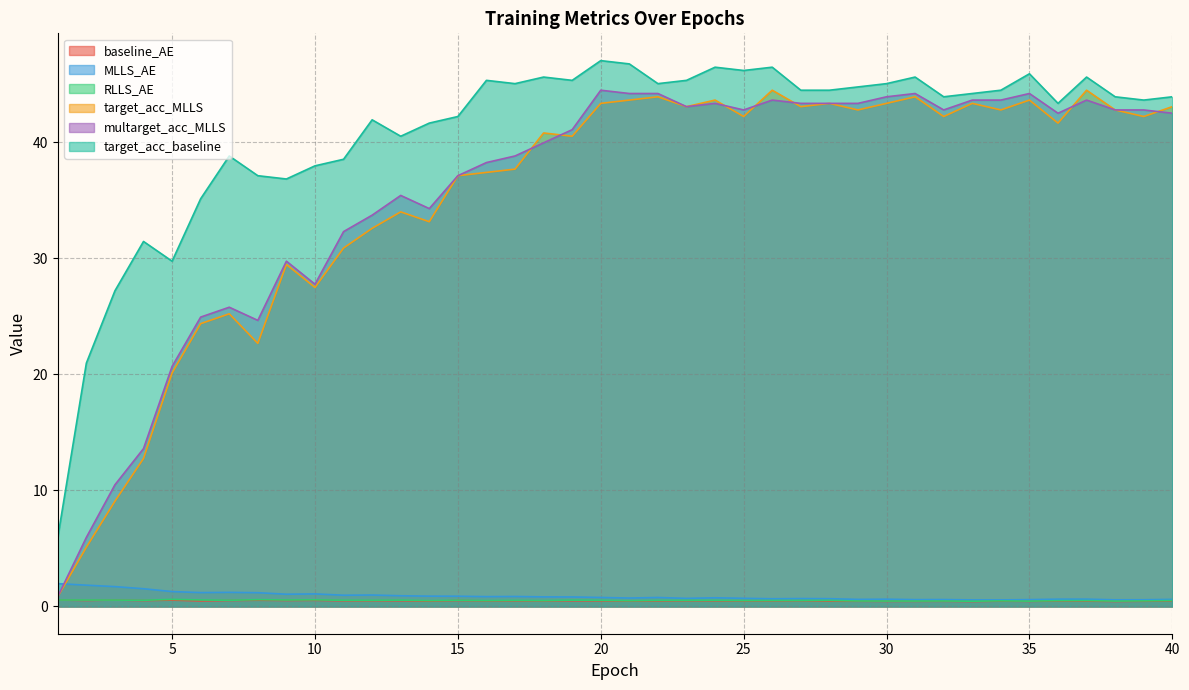

At how many categories does at least one series exceed 29?

37